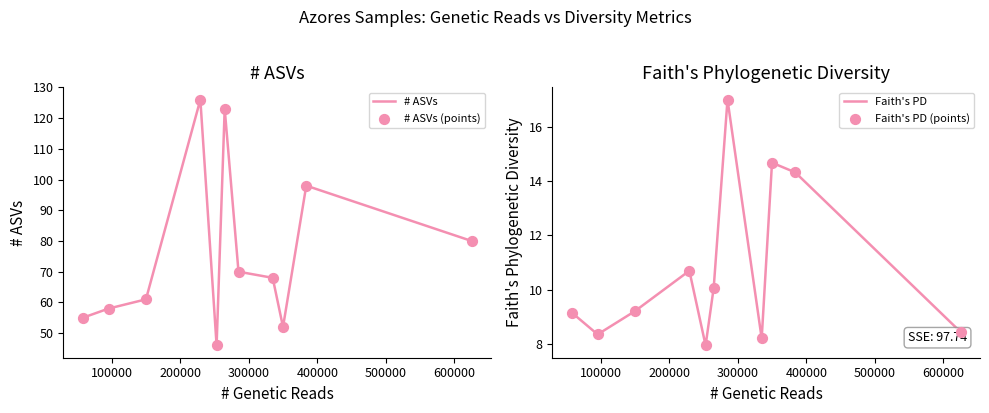

Which series has the largest total across all categories?

# ASVs